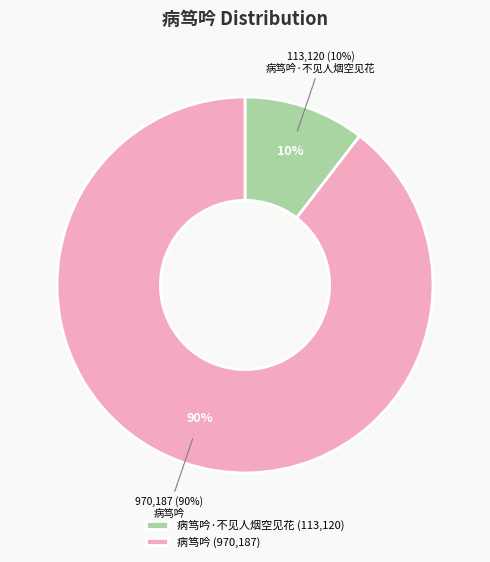

What percentage is NOT represented by 病笃吟?

10.4%